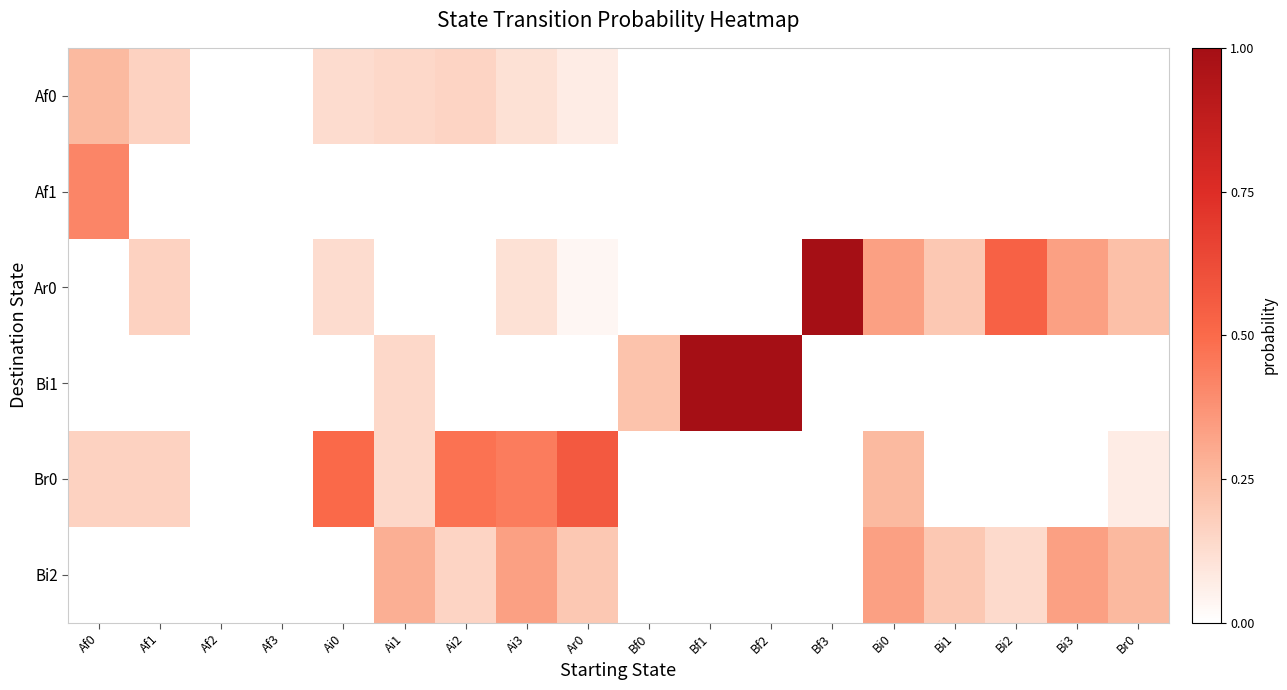

Between Bi0 and Bi3, which series saw the biggest shift?

Br0